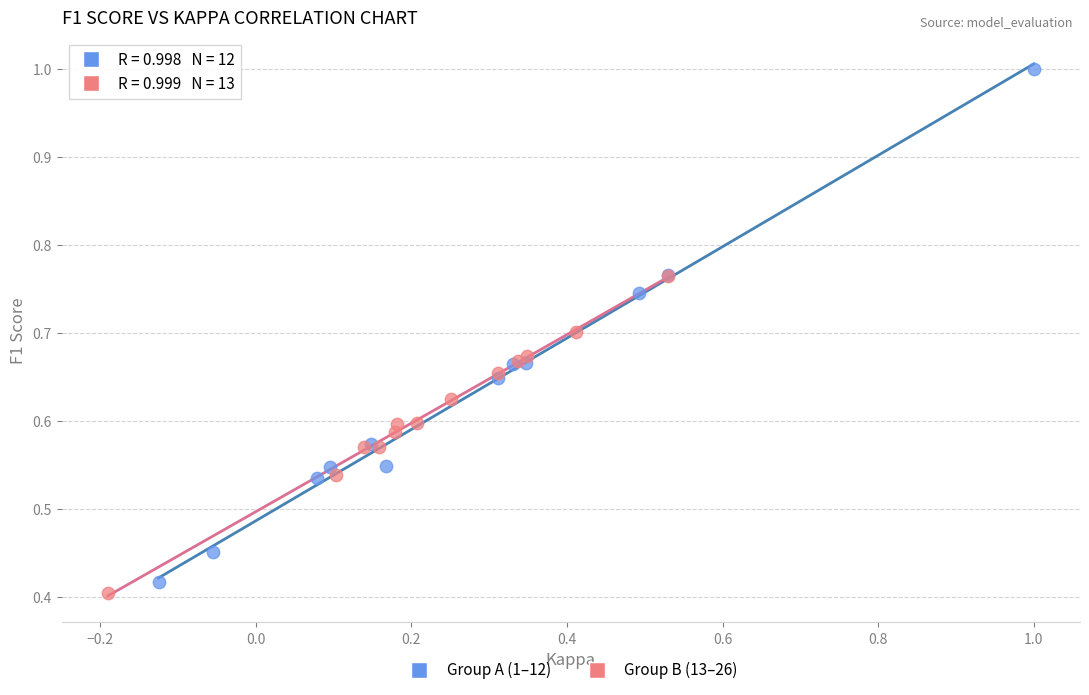

Which series reaches the maximum Y coordinate?

Group A (1–12)